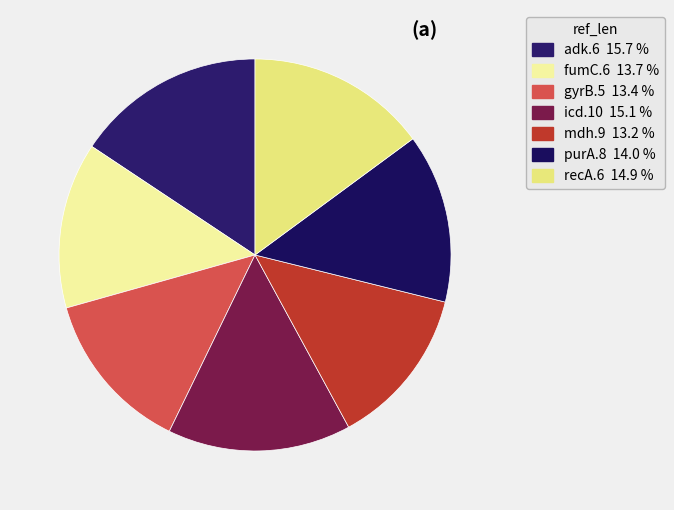

How many slices are in this pie chart?

7